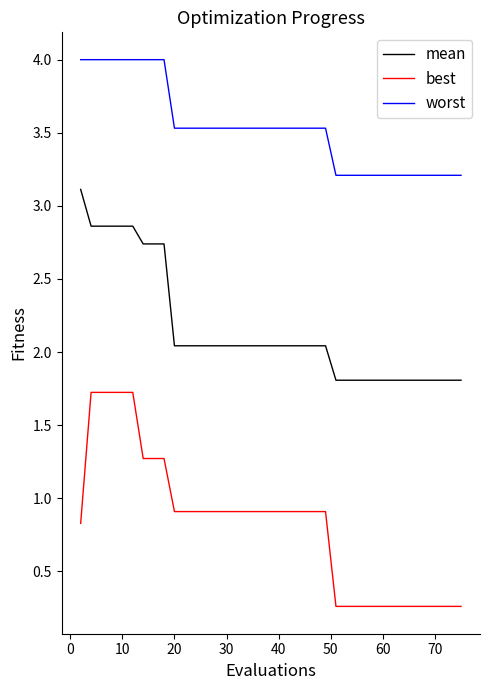

Which series has the largest total across all categories?

worst